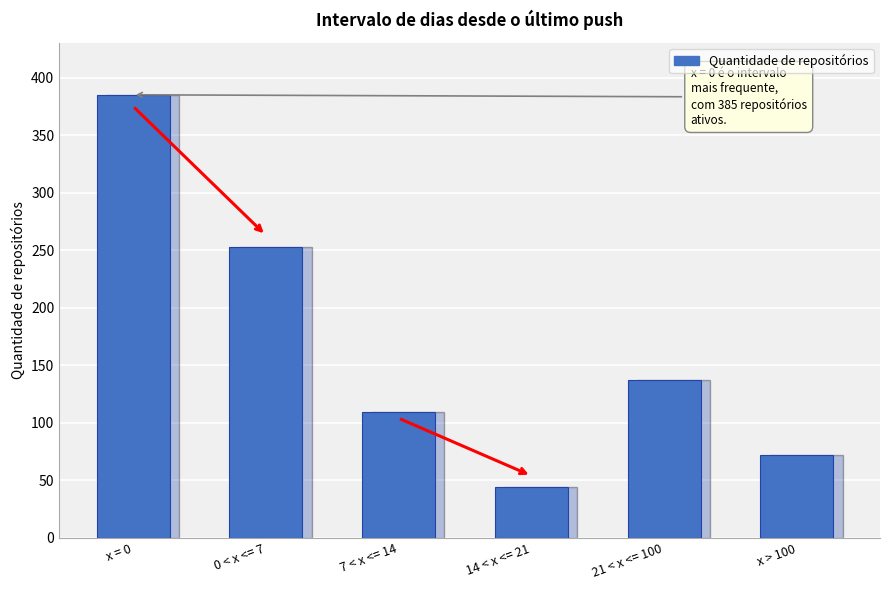

What is the sum of the values at 14 < x <= 21 and x = 0?

429